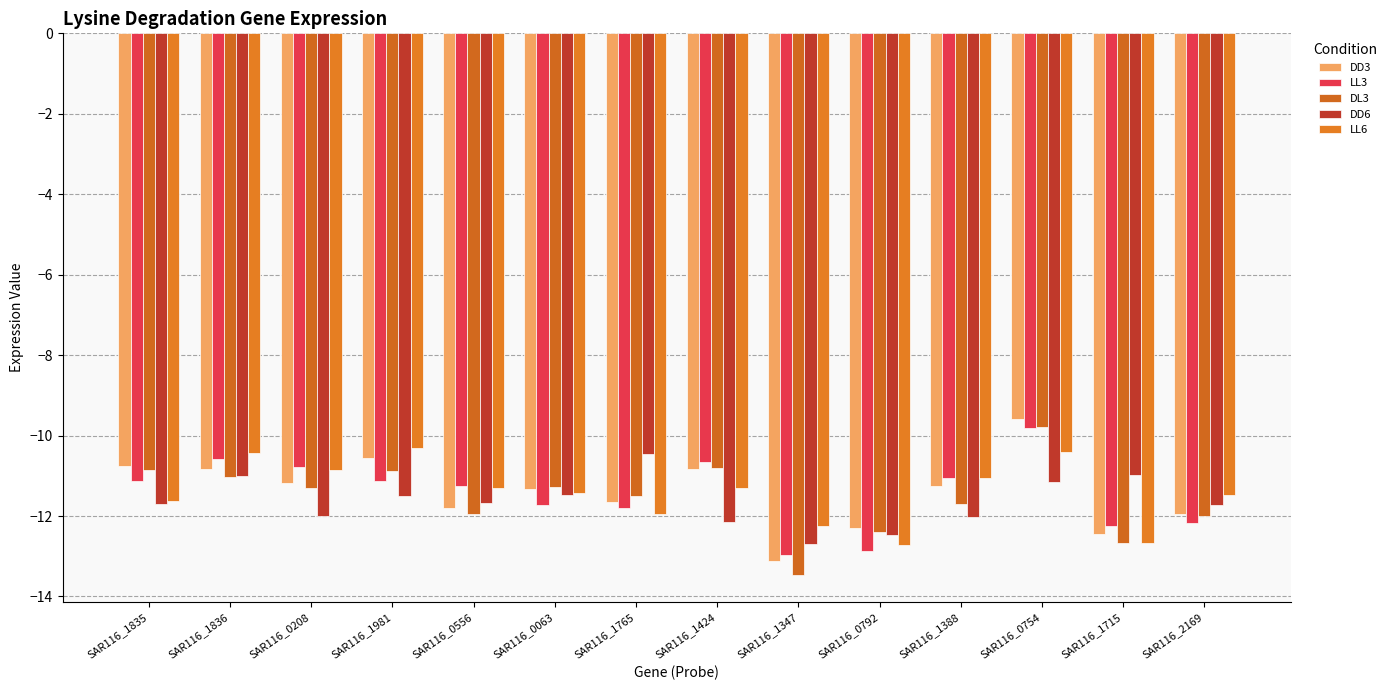

What is the sum of all LL6 values?

-159.8